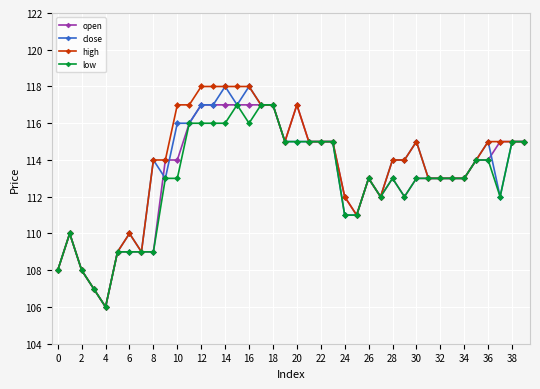

What is the value of the low point at the 3rd from the left?

108